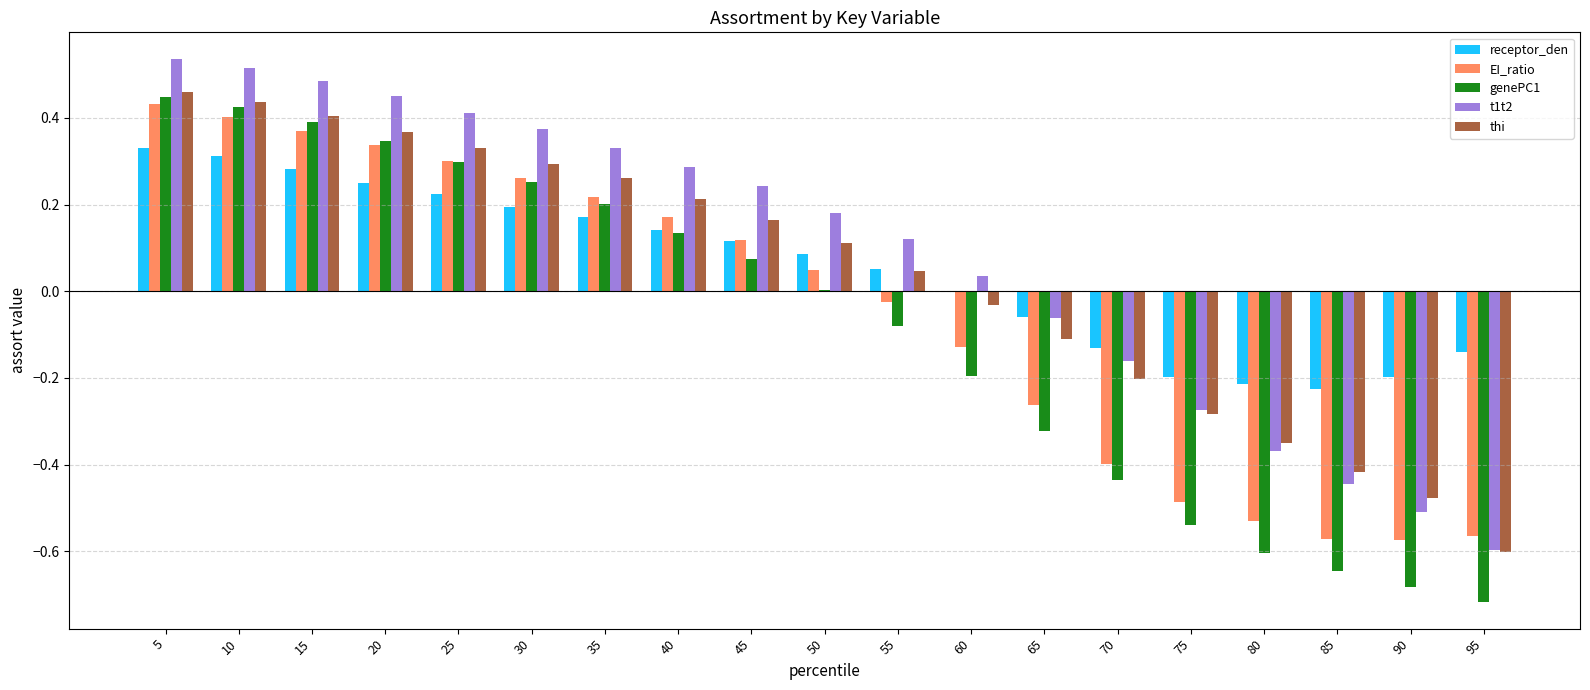

What are all the series names shown in the legend?

receptor_den, EI_ratio, genePC1, t1t2, thi